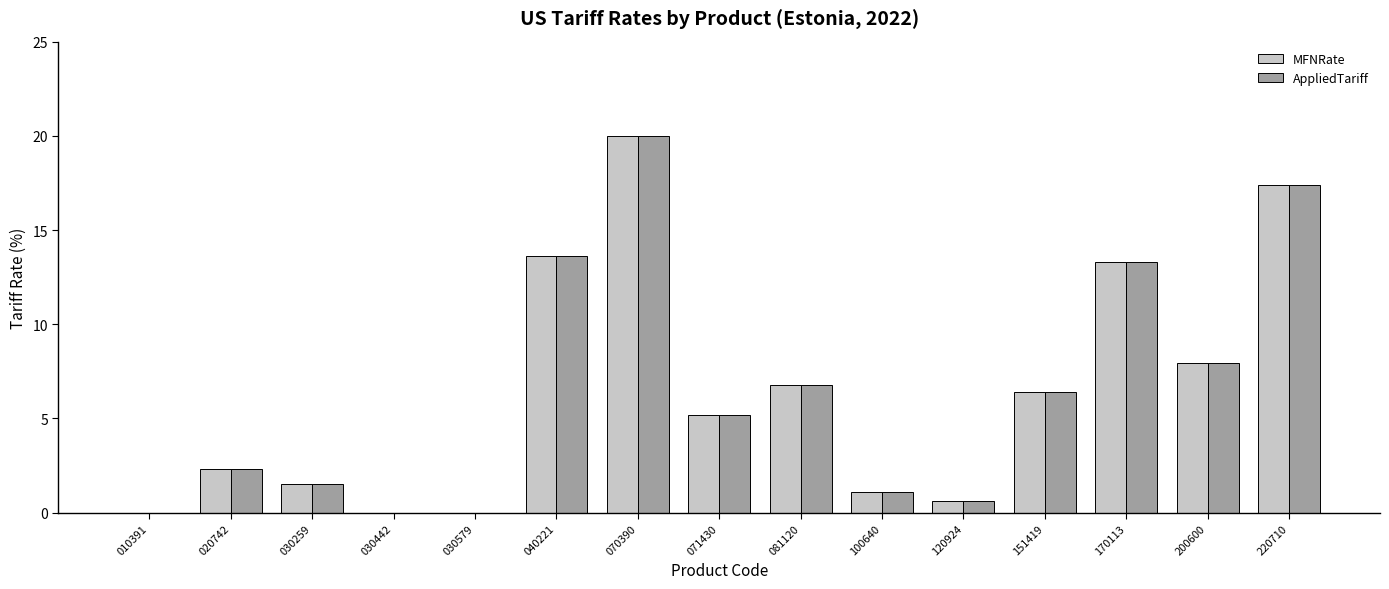

Reading left to right, transcribe all the data shown in this chart.

MFNRate: 010391=0.0	020742=2.3	030259=1.5	030442=0.0	030579=0.0	040221=13.6	070390=20.0	071430=5.2	081120=6.8	100640=1.1	120924=0.6	151419=6.4	170113=13.3	200600=8.0	220710=17.4
AppliedTariff: 010391=0.0	020742=2.3	030259=1.5	030442=0.0	030579=0.0	040221=13.6	070390=20.0	071430=5.2	081120=6.8	100640=1.1	120924=0.6	151419=6.4	170113=13.3	200600=8.0	220710=17.4